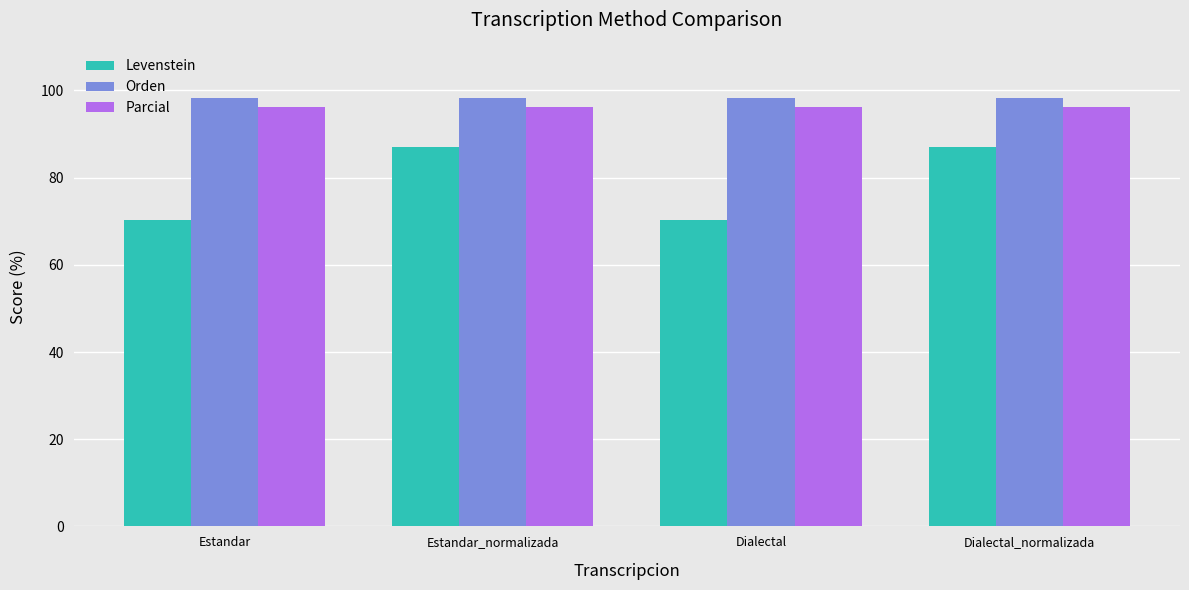

Which series changed the most between Dialectal and Dialectal_normalizada?

Levenstein